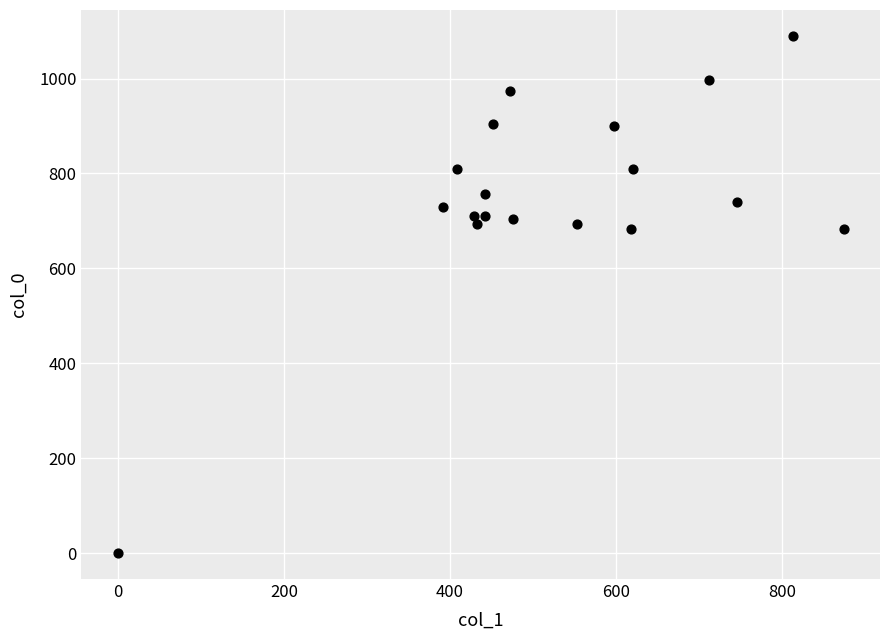

What is the range of Y values (max minus min)?

1090.0